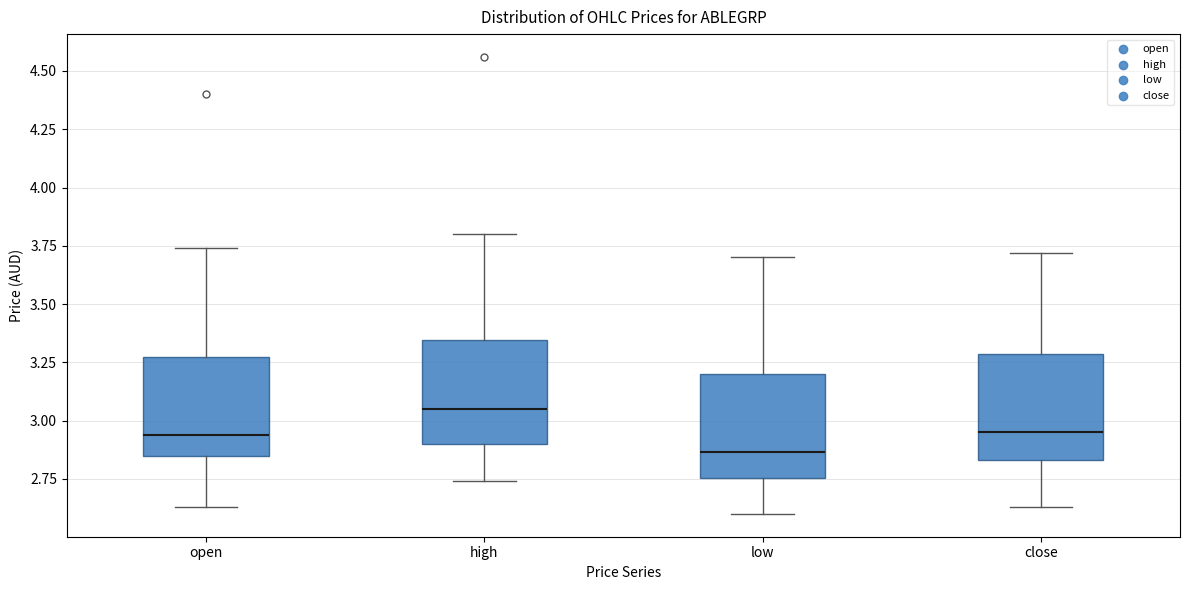

Reading left to right, read every box against the y-axis: the position of its median line, the range the box covers, and the ends of its whiskers. The values are not printed on the chart, so give them approximately, as read against the axis.

open: median 2.95, box 2.85 to 3.30, whiskers 2.65 to 3.75
high: median 3.05, box 2.90 to 3.35, whiskers 2.75 to 3.80
low: median 2.85, box 2.75 to 3.20, whiskers 2.60 to 3.70
close: median 2.95, box 2.85 to 3.30, whiskers 2.65 to 3.70